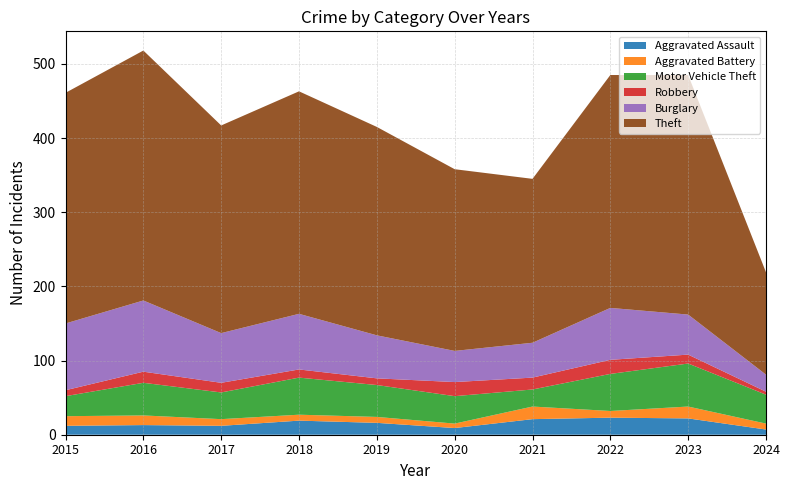

Reading left to right, list all the values displayed in this chart.

Aggravated Assault: 12	13	12	19	16	9	21	23	22	7
Aggravated Battery: 13	13	9	8	8	6	17	9	16	8
Motor Vehicle Theft: 27	44	36	50	43	37	23	50	58	39
Robbery: 8	15	13	11	9	19	16	19	12	4
Burglary: 90	96	67	75	58	42	47	70	54	23
Theft: 311	337	280	300	281	245	221	314	323	138